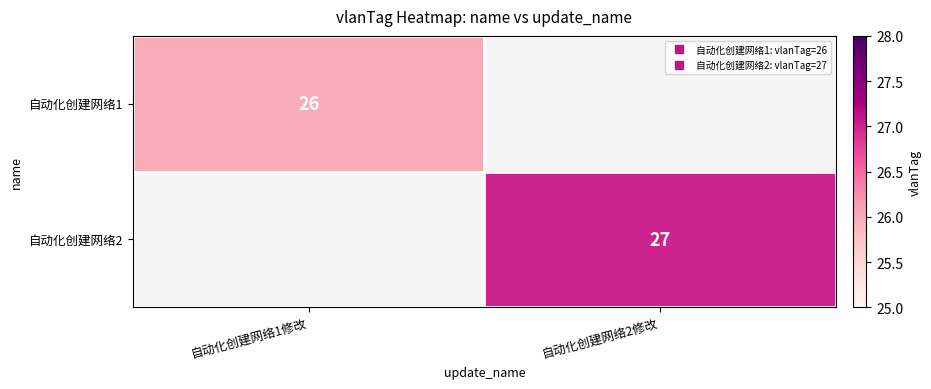

At 自动化创建网络2修改, list the series in order from smallest to largest.

自动化创建网络1, 自动化创建网络2